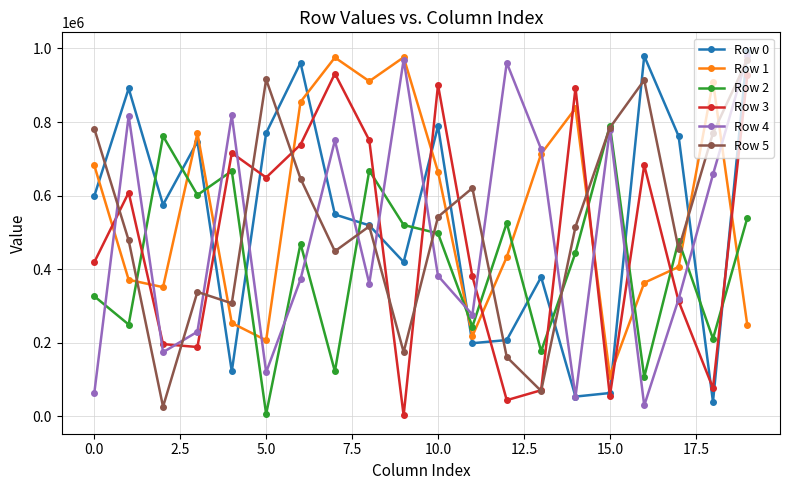

True or false: Row 5 and Row 3 intersect in this chart.

True